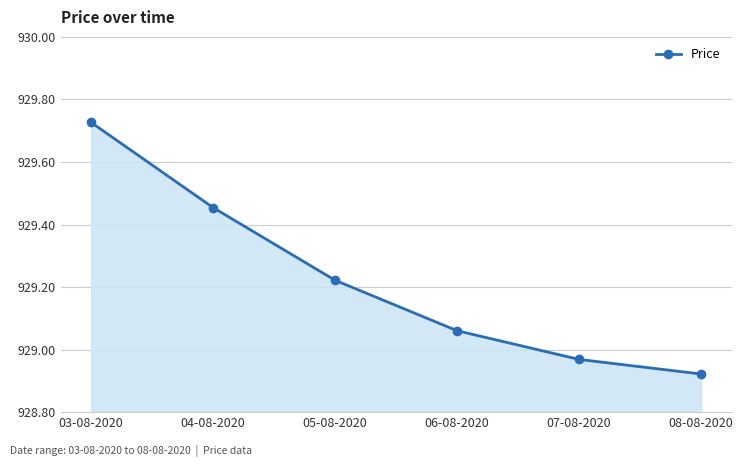

True or false: the data shows 1407.7 at 04-08-2020.

False